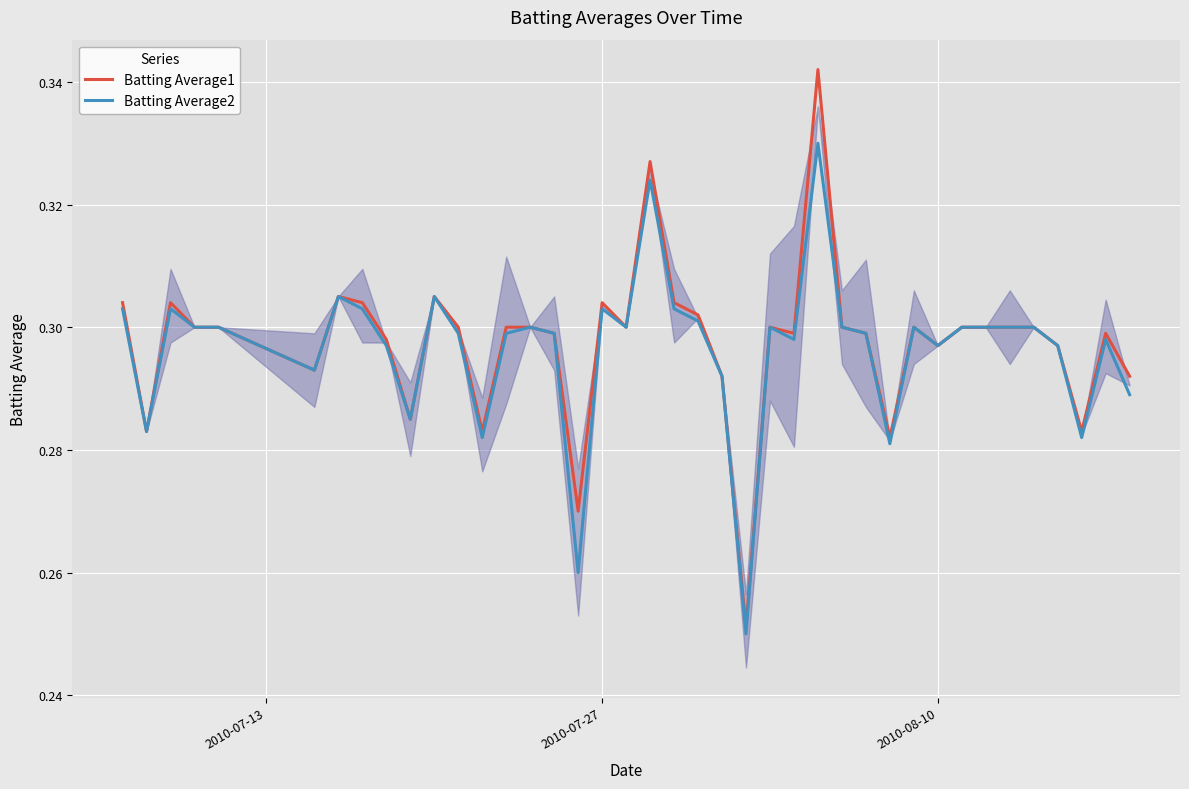

List the series in order of their peak value, lowest first.

Batting Average2, Batting Average1